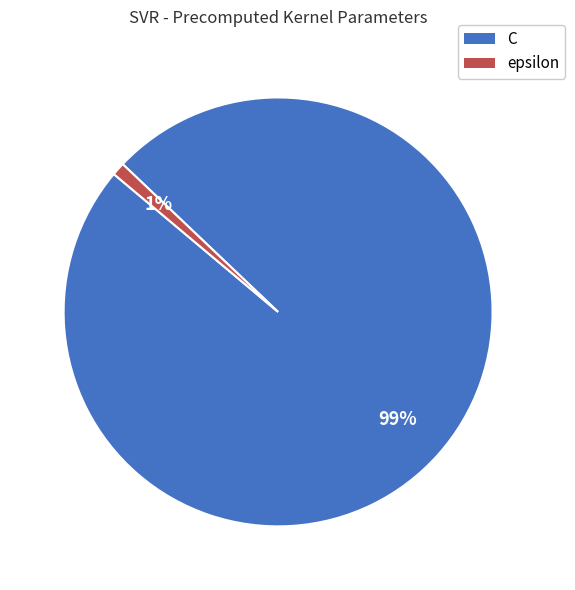

Which slice represents more than half of the pie?

C